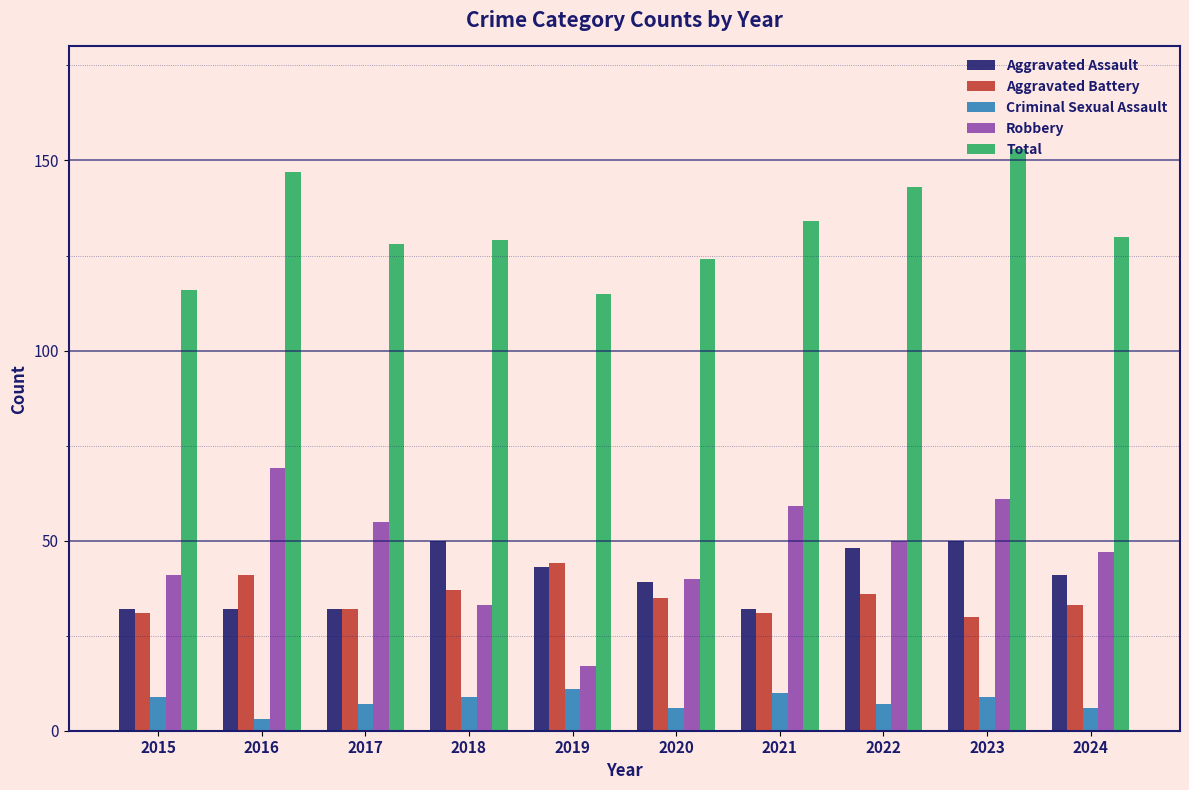

Are the bars grouped side by side (vs. stacked)?

Yes